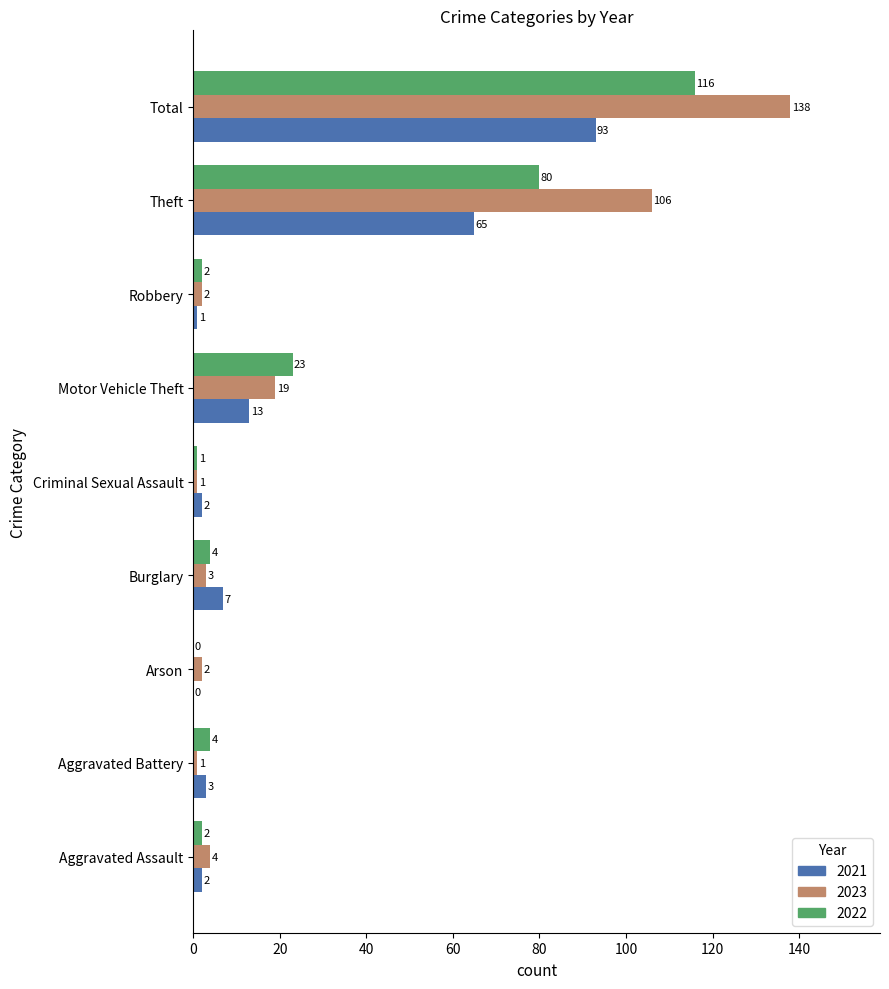

At which label is 2023 closest to 69?

Theft